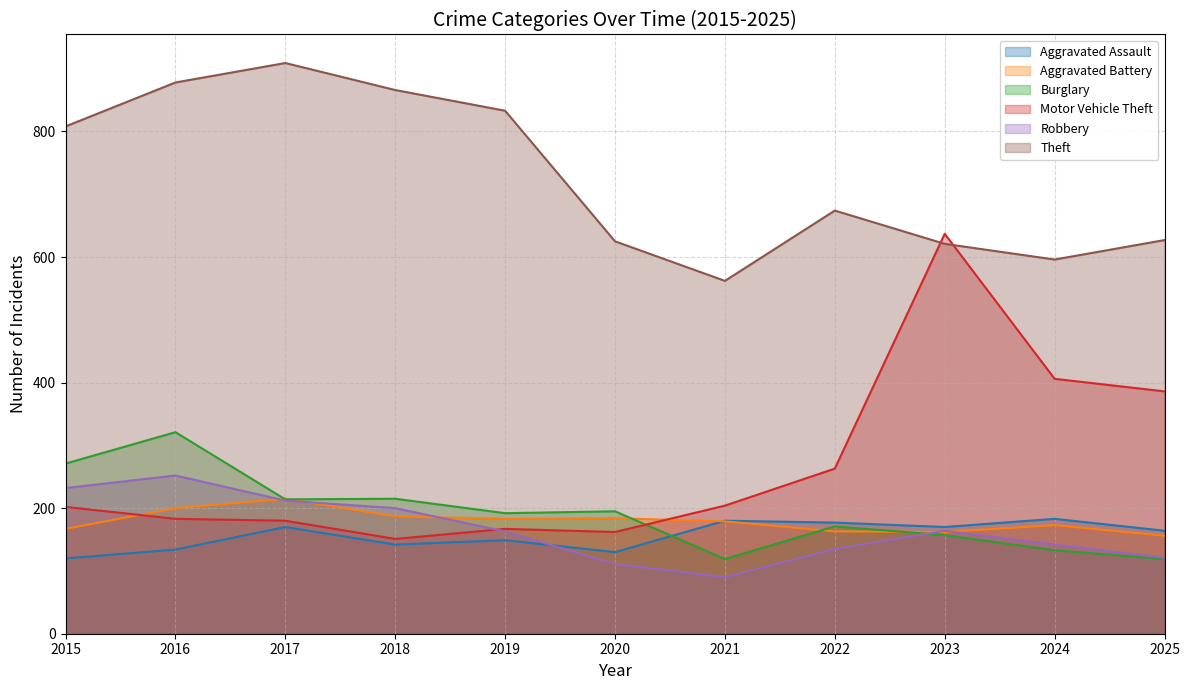

In Aggravated Battery, how many points are lower than both neighbors (excluding endpoints)?

2